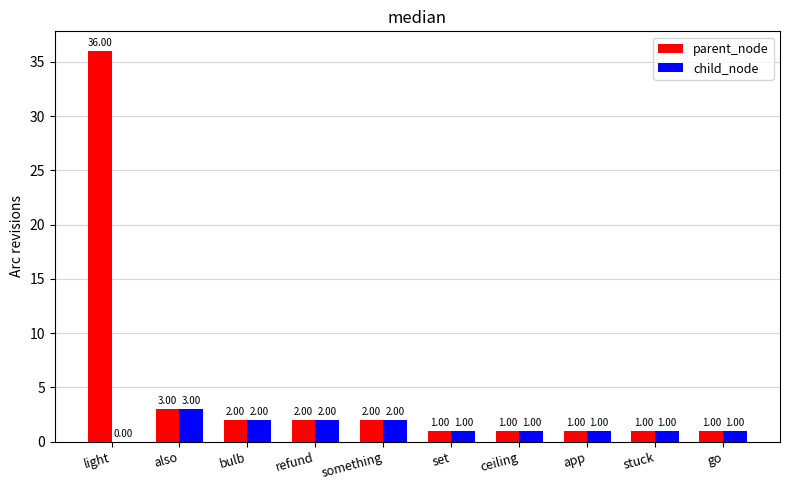

Is the value of child_node at app greater than the value of parent_node at light?

No